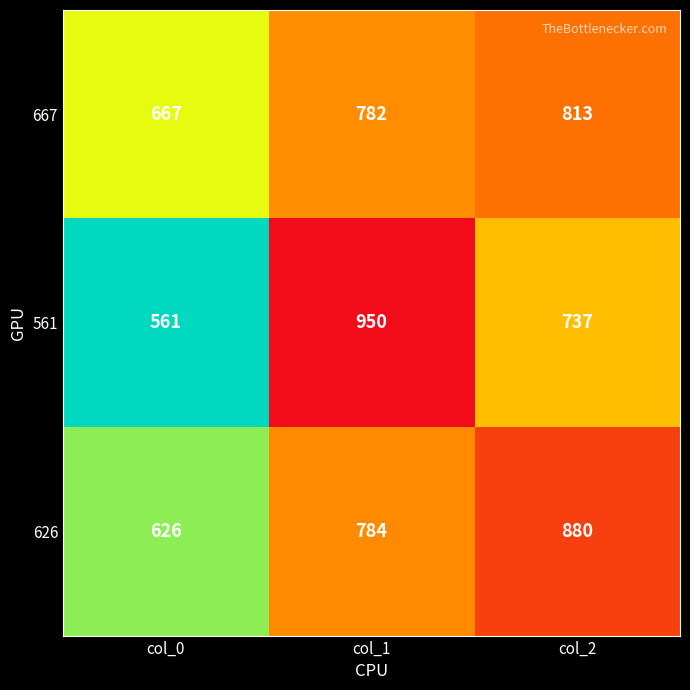

Which series has the widest spread of values?

561